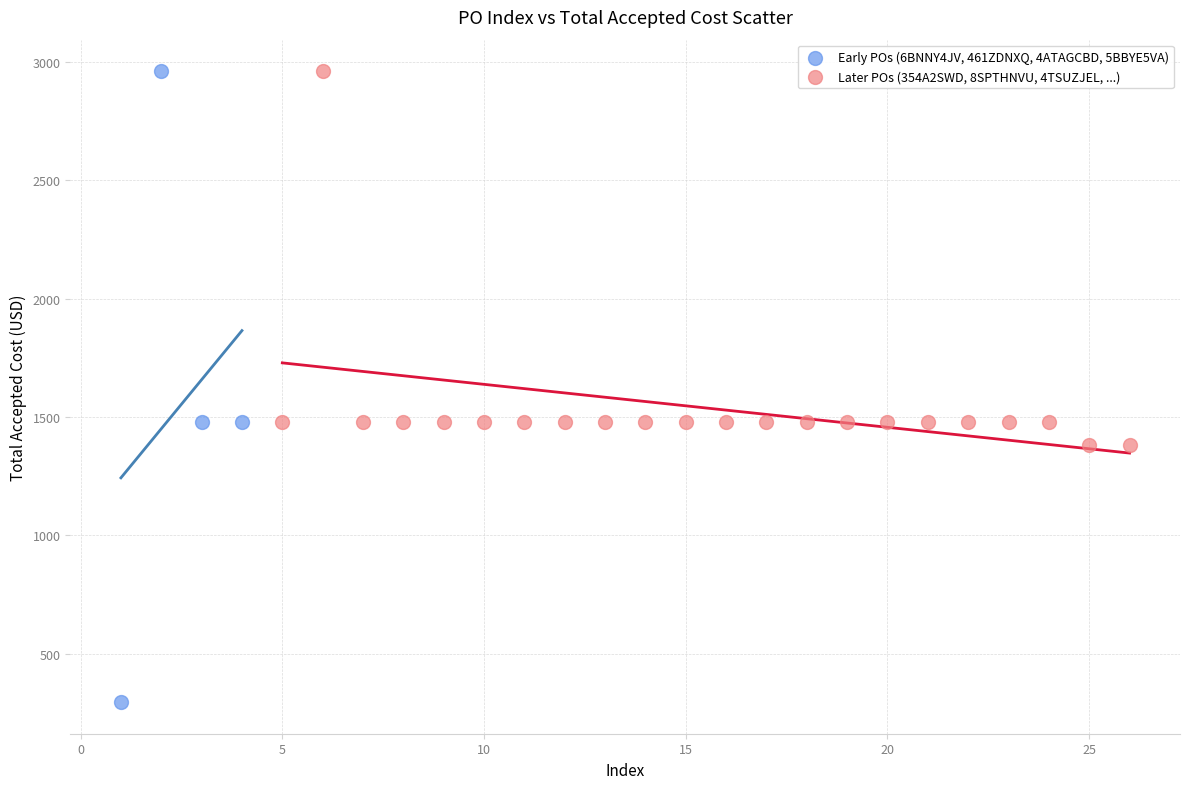

Which series has the widest spread of Y values?

Early POs (6BNNY4JV, 461ZDNXQ, 4ATAGCBD, 5BBYE5VA)